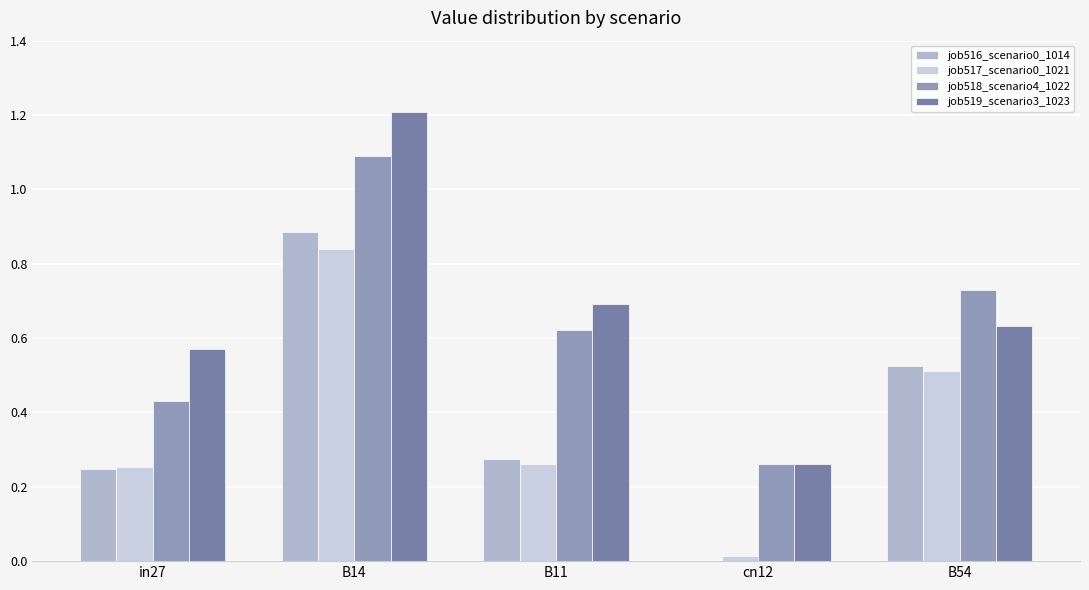

Which category has the lowest value across all series?

cn12